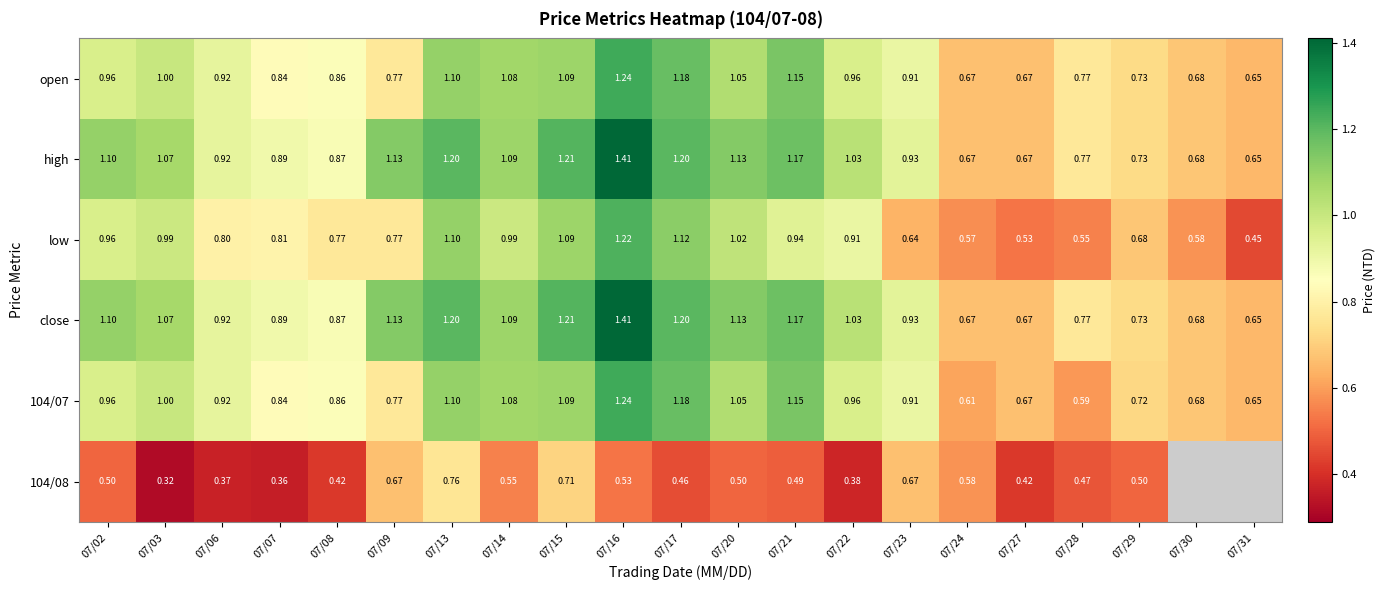

Which has a higher value, 07/24 or 07/07?

07/07